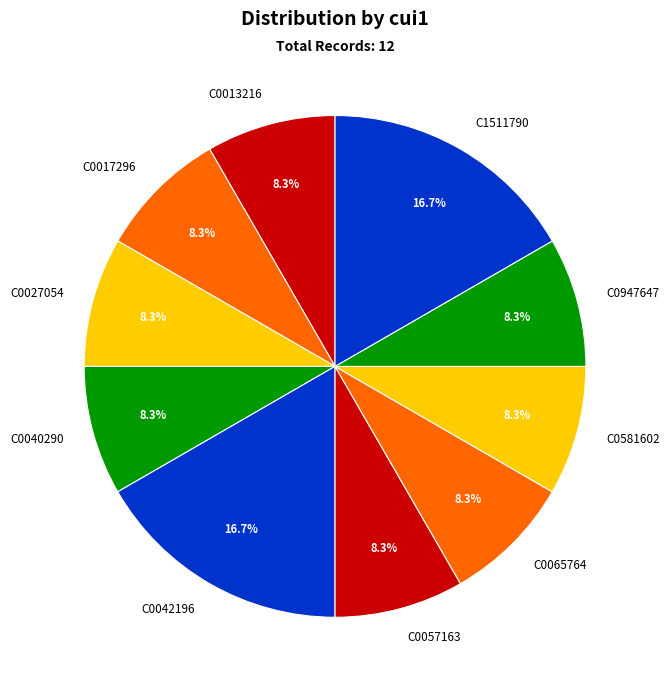

What is the ratio of the value at C0040290 to the value at C0947647?

1.0